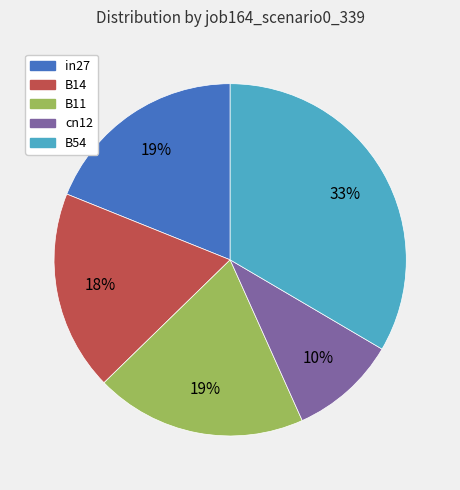

Does B11 represent more than half of the total?

No